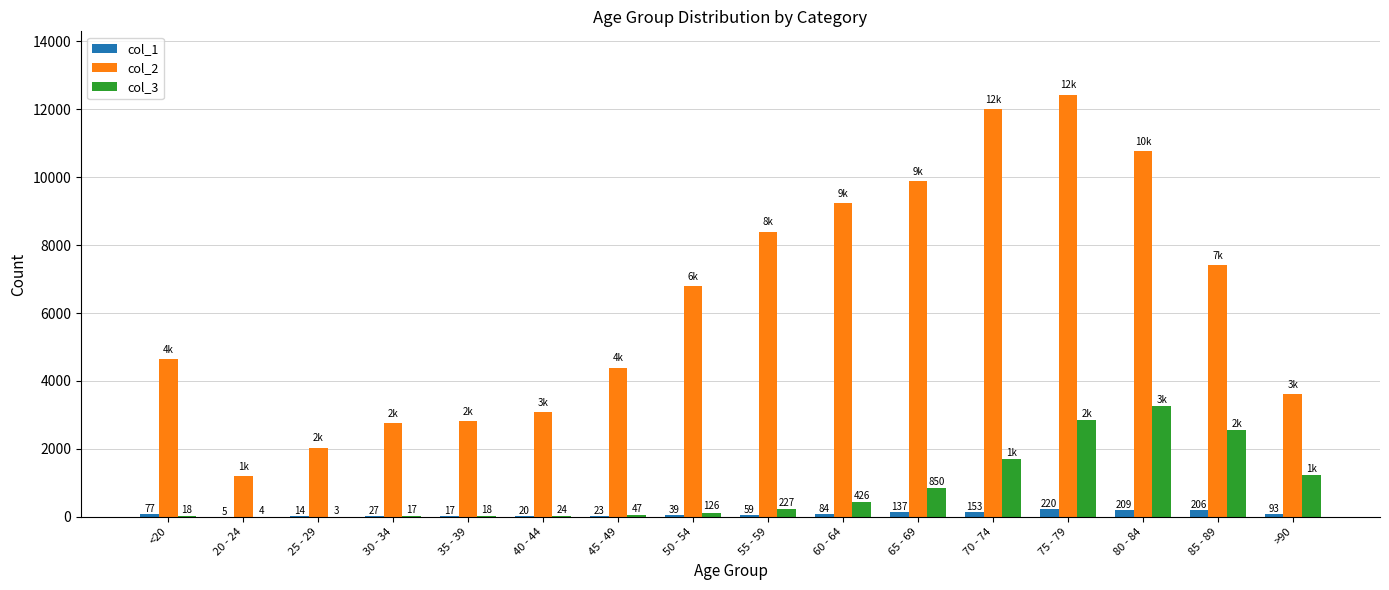

Is the value of col_1 at 30 - 34 greater than the value of col_2 at 80 - 84?

No